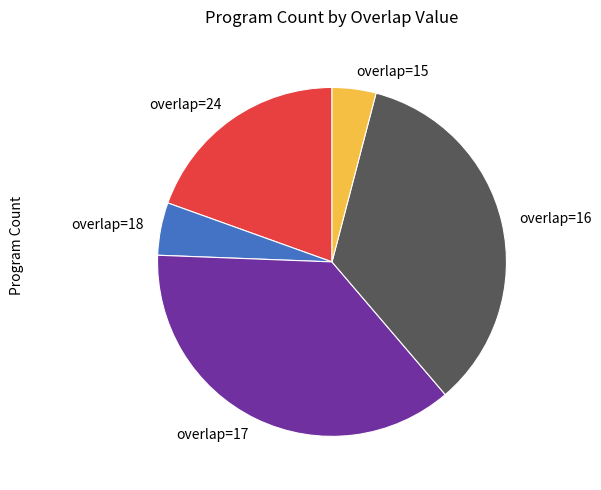

Count the number of slices in the pie.

5